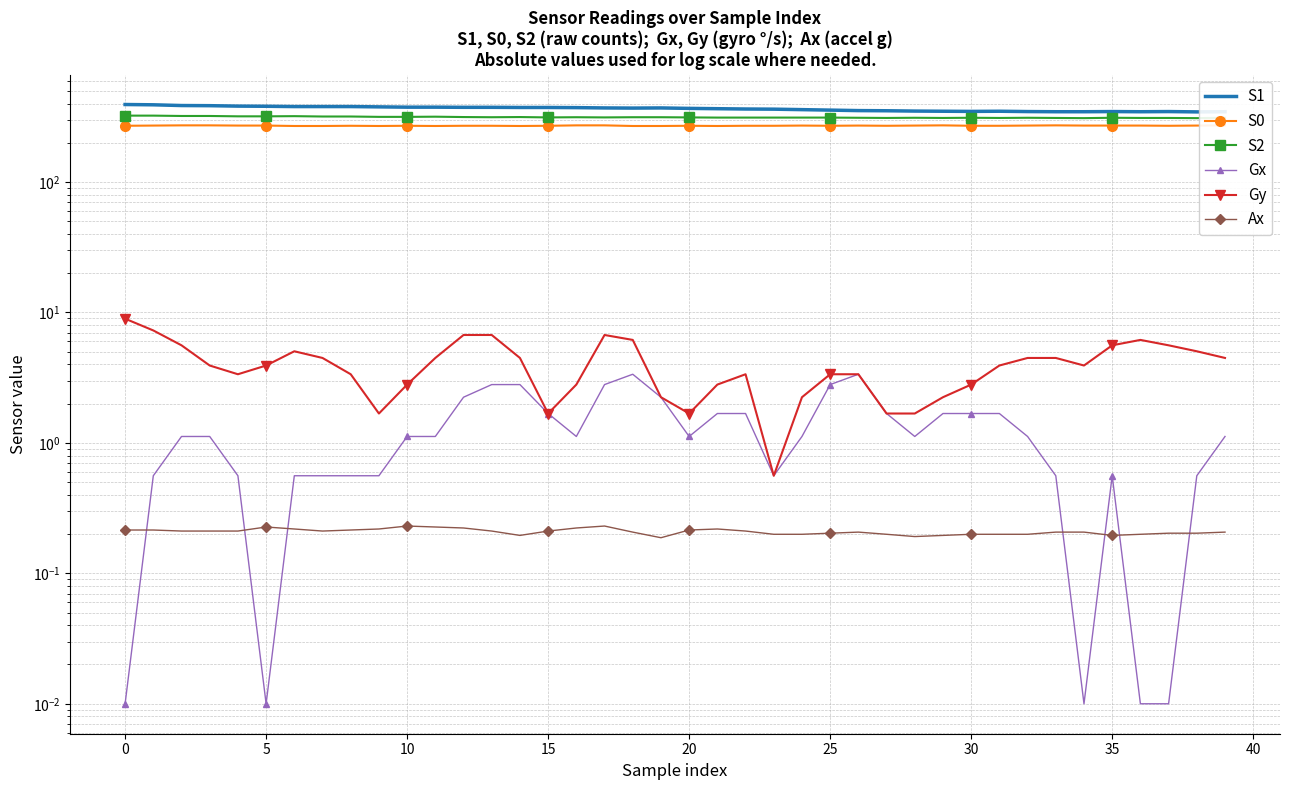

What are all the series names shown in the legend?

S1, S0, S2, Gx, Gy, Ax